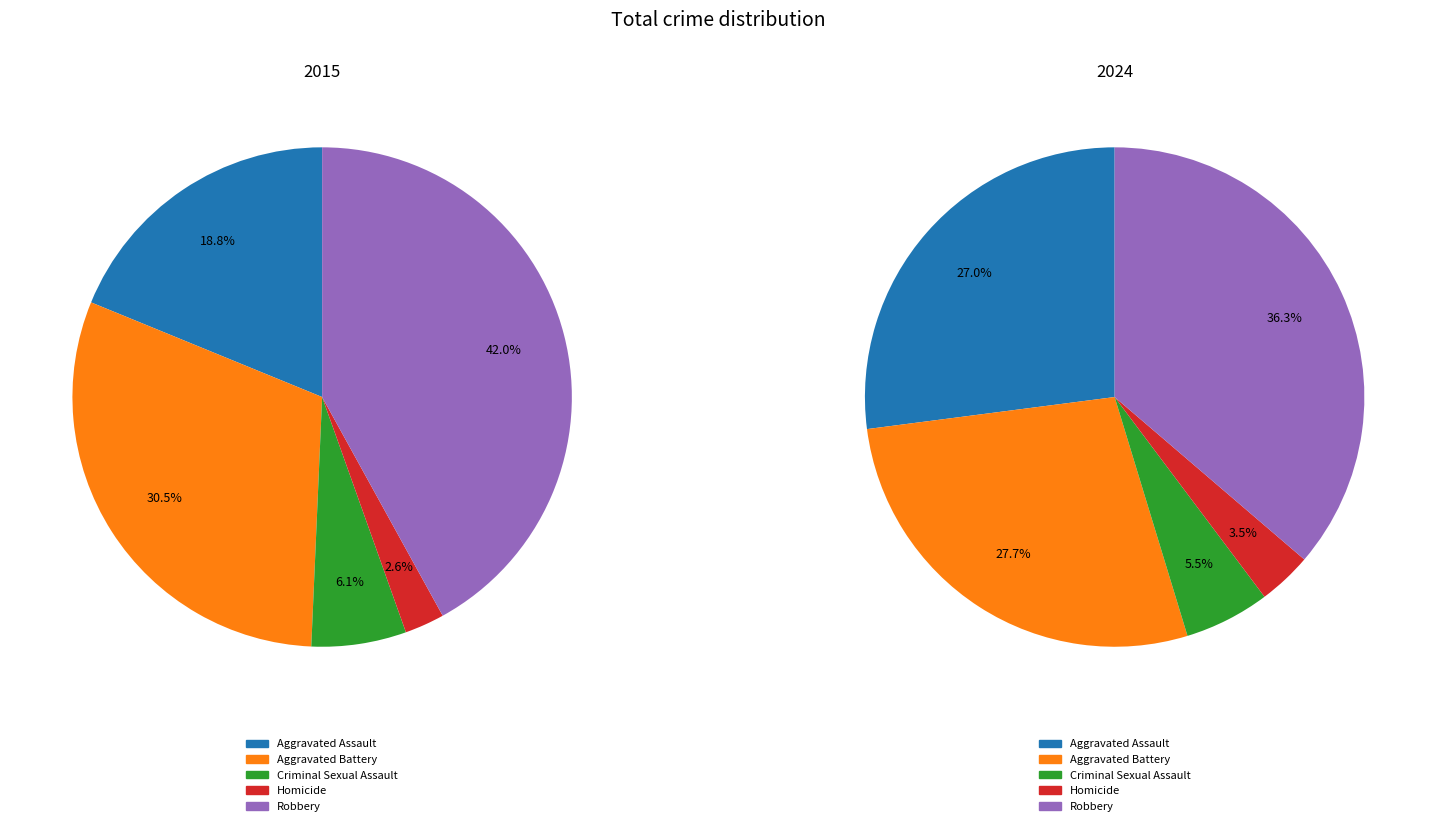

What percentage is the 3 slice, to the nearest percent?

3%